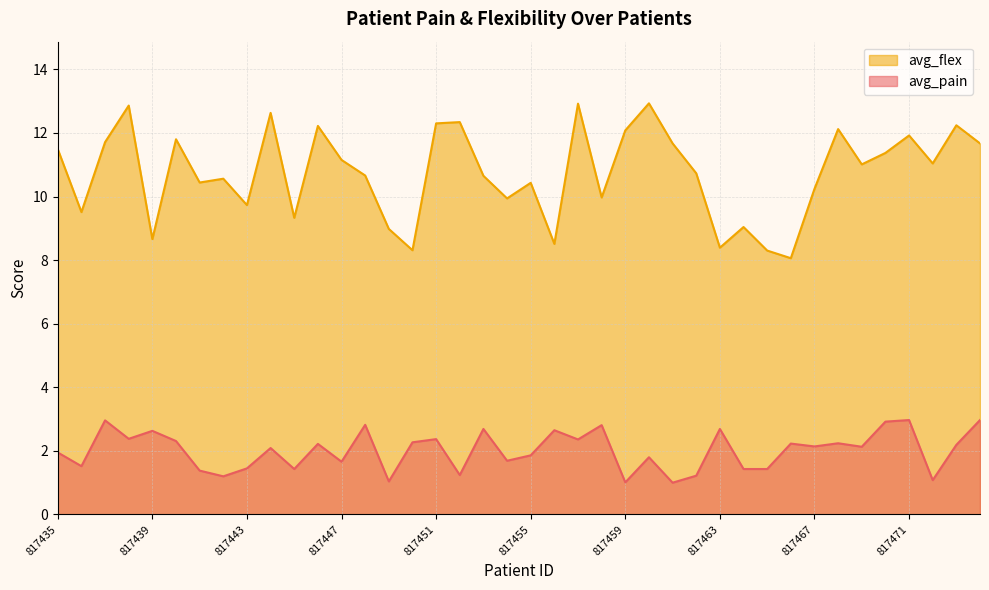

Which series has the widest spread of values?

avg_flex